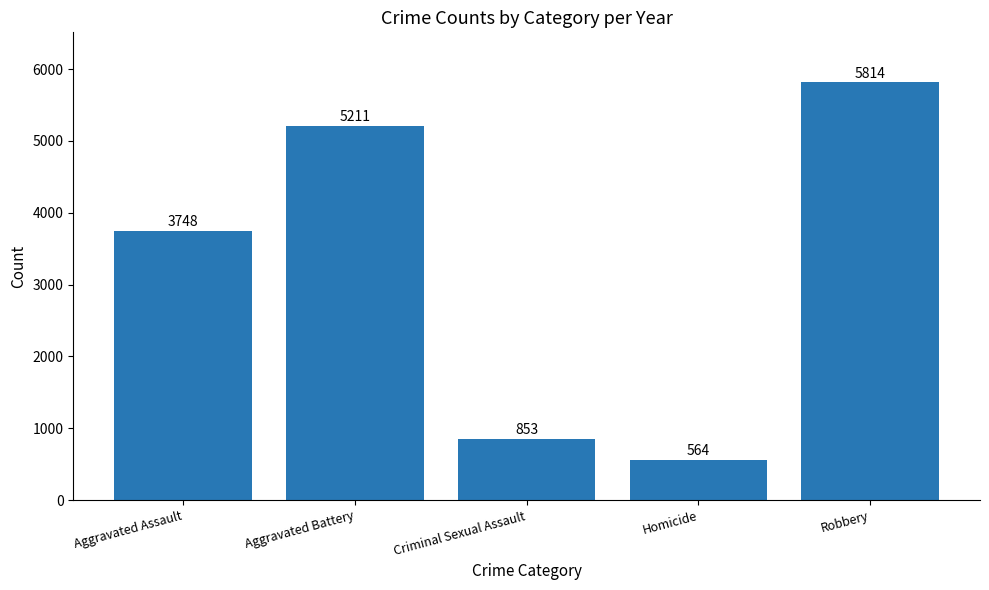

List the labels in order of value, largest first.

Robbery, Aggravated Battery, Aggravated Assault, Criminal Sexual Assault, Homicide